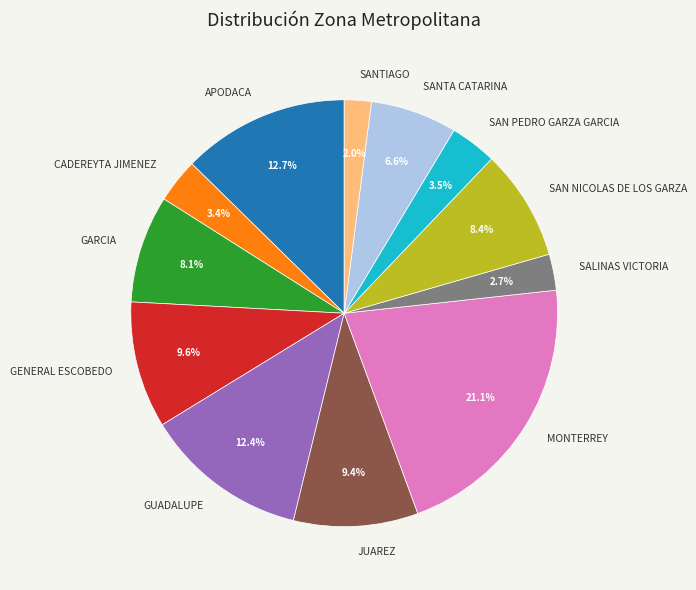

Does GUADALUPE account for over 50% of the chart?

No